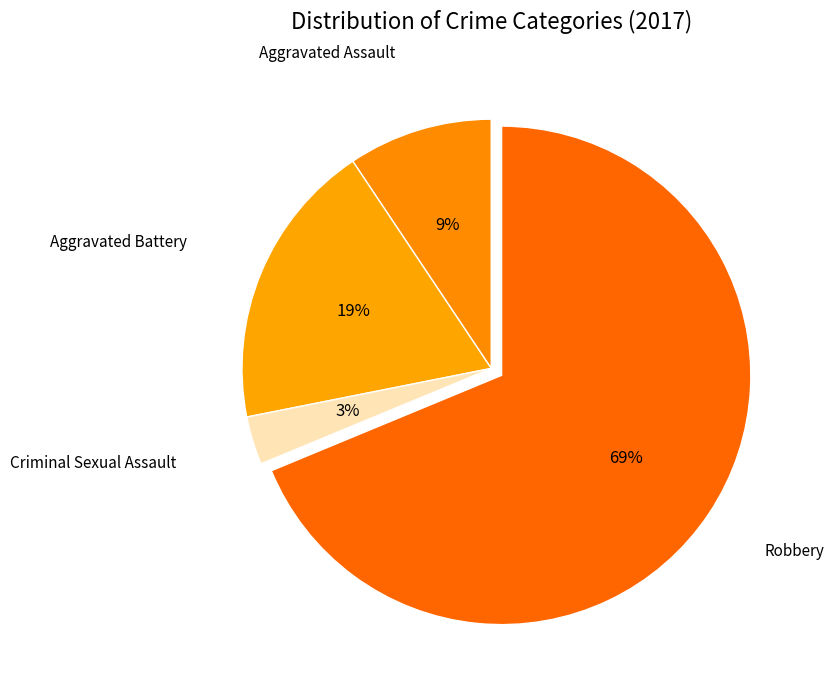

How many segments does this pie chart have?

4